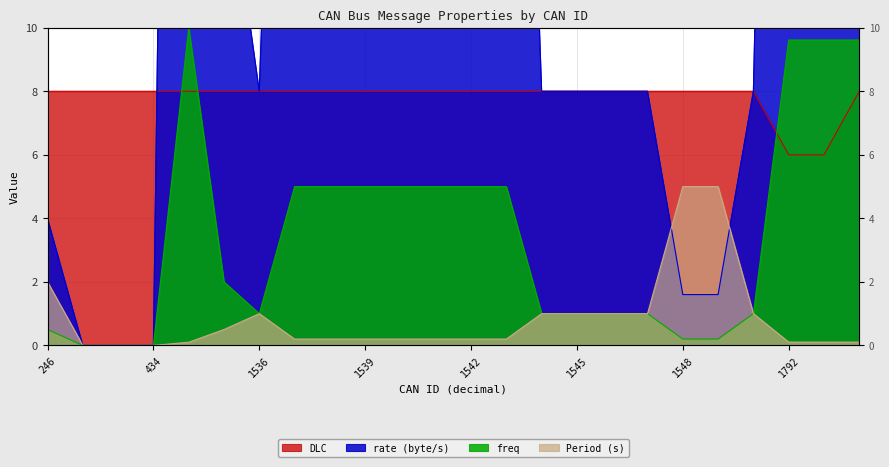

At how many categories does at least one series exceed 71?

2